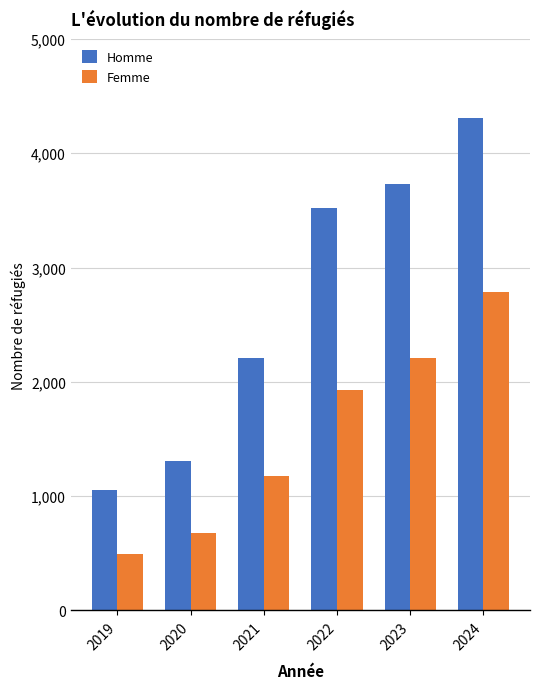

At 2024, list the series in order from largest to smallest.

Homme, Femme